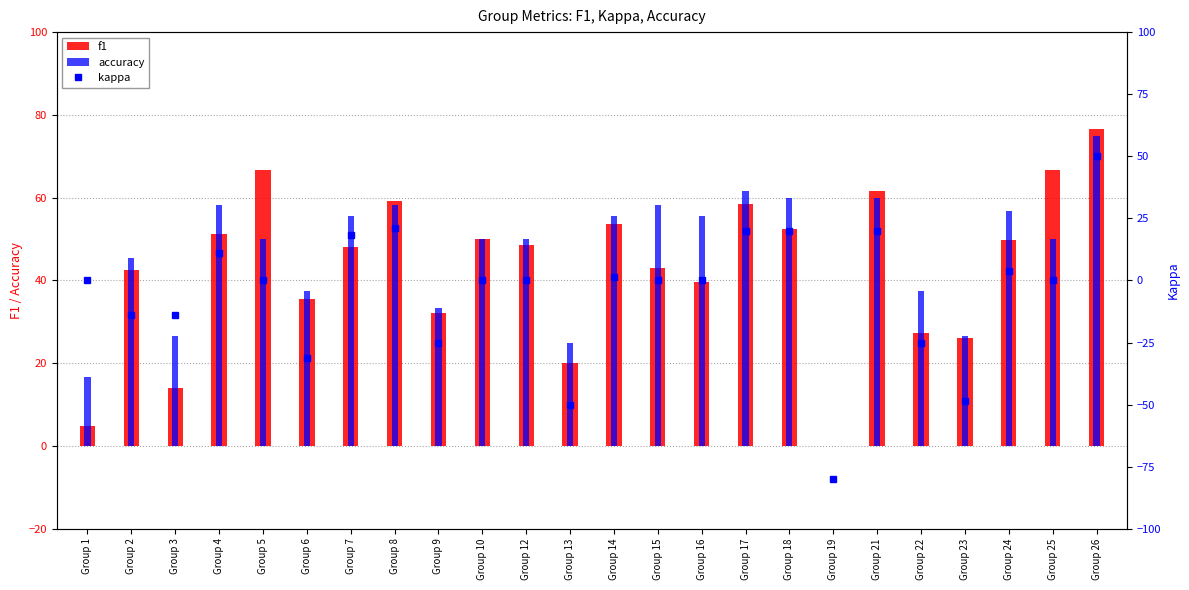

Which series has the largest total across all categories?

accuracy